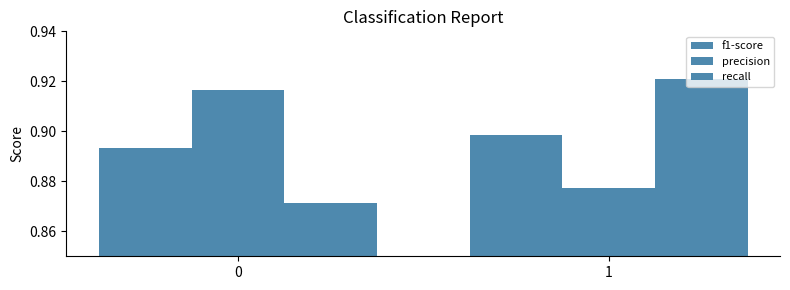

Which category has the highest value in the recall series?

1